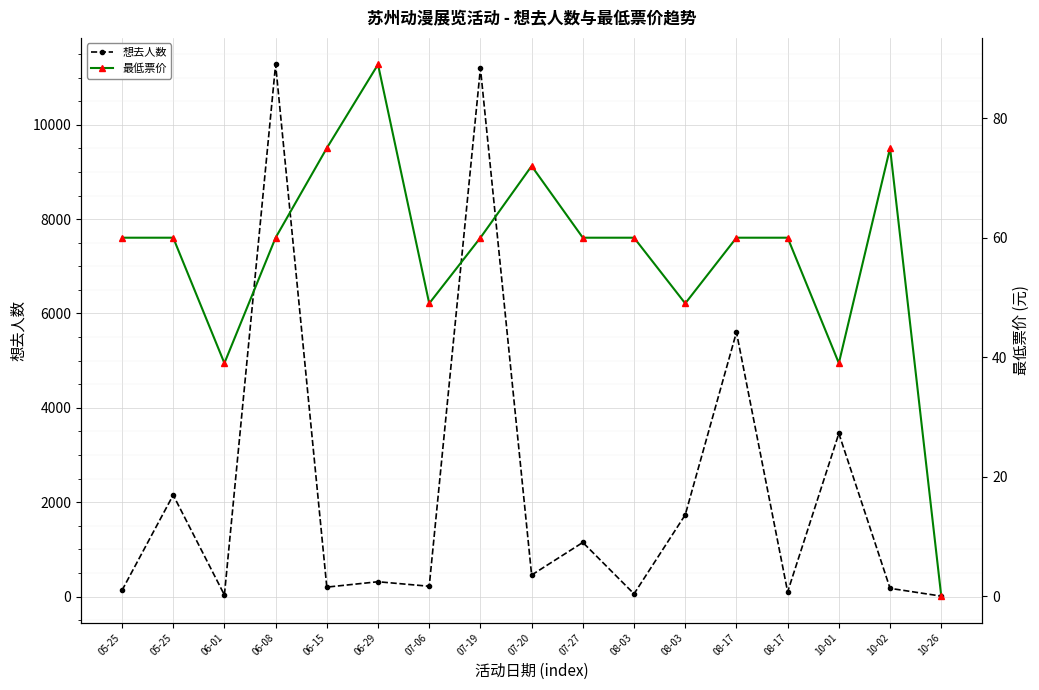

Reading left to right, what are all the values shown in this chart?

想去人数: 05-25=130	05-25=2151	06-01=33	06-08=11279	06-15=199	06-29=313	07-06=217	07-19=11200	07-20=455	07-27=1146	08-03=56	08-03=1731	08-17=5603	08-17=99	10-01=3457	10-02=173	10-26=8
最低票价: 05-25=60	05-25=60	06-01=39	06-08=60	06-15=75	06-29=89	07-06=49	07-19=60	07-20=72	07-27=60	08-03=60	08-03=49	08-17=60	08-17=60	10-01=39	10-02=75	10-26=0